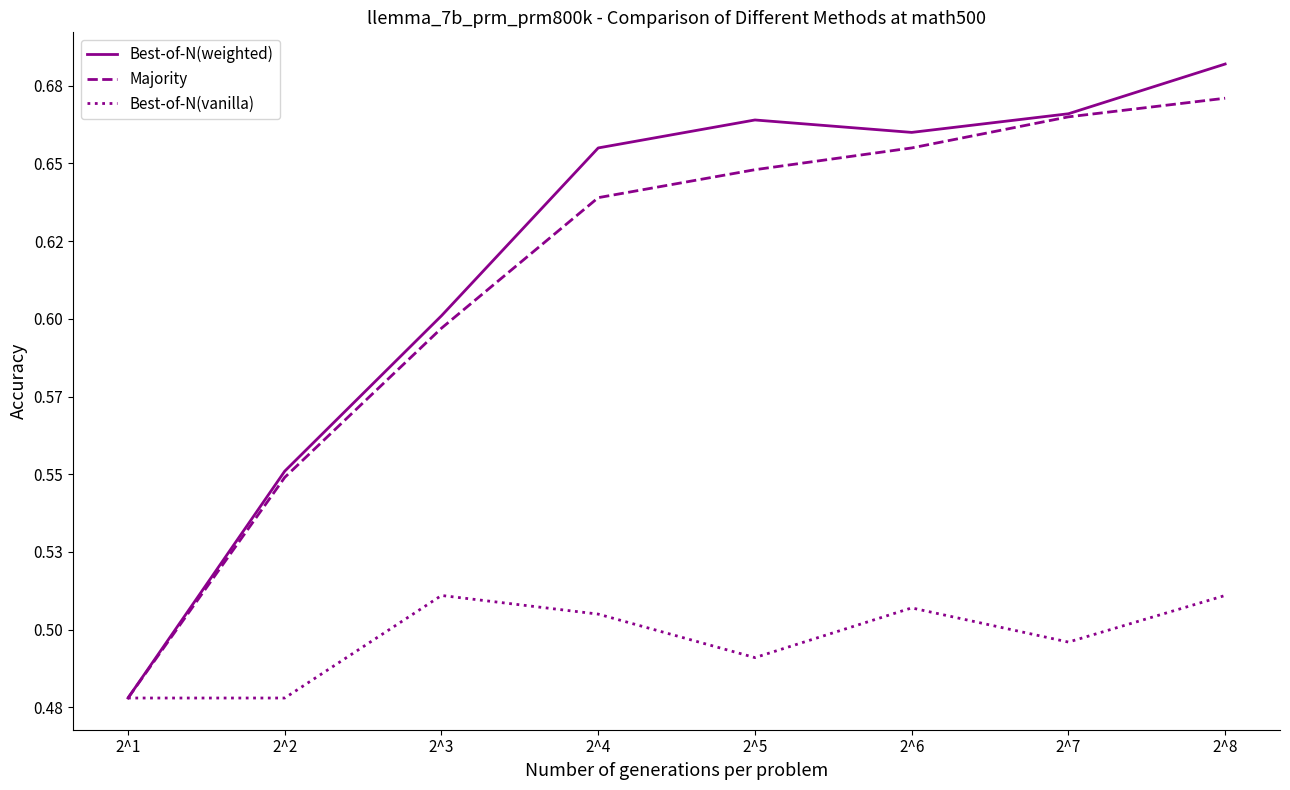

Reading left to right, list all the values displayed in this chart.

Best-of-N(weighted): 2^1=0.5	2^2=0.6	2^3=0.6	2^4=0.7	2^5=0.7	2^6=0.7	2^7=0.7	2^8=0.7
Majority: 2^1=0.5	2^2=0.5	2^3=0.6	2^4=0.6	2^5=0.6	2^6=0.7	2^7=0.7	2^8=0.7
Best-of-N(vanilla): 2^1=0.5	2^2=0.5	2^3=0.5	2^4=0.5	2^5=0.5	2^6=0.5	2^7=0.5	2^8=0.5